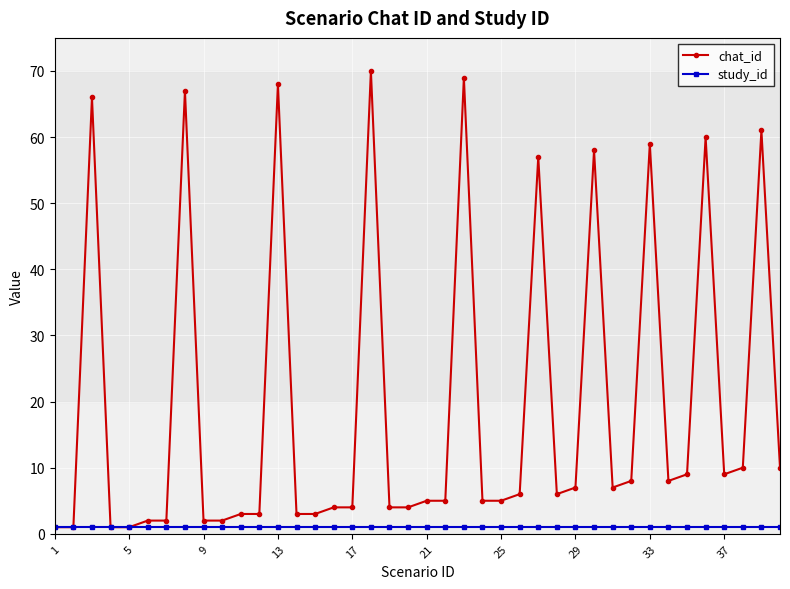

At how many categories does at least one series exceed 41?

10